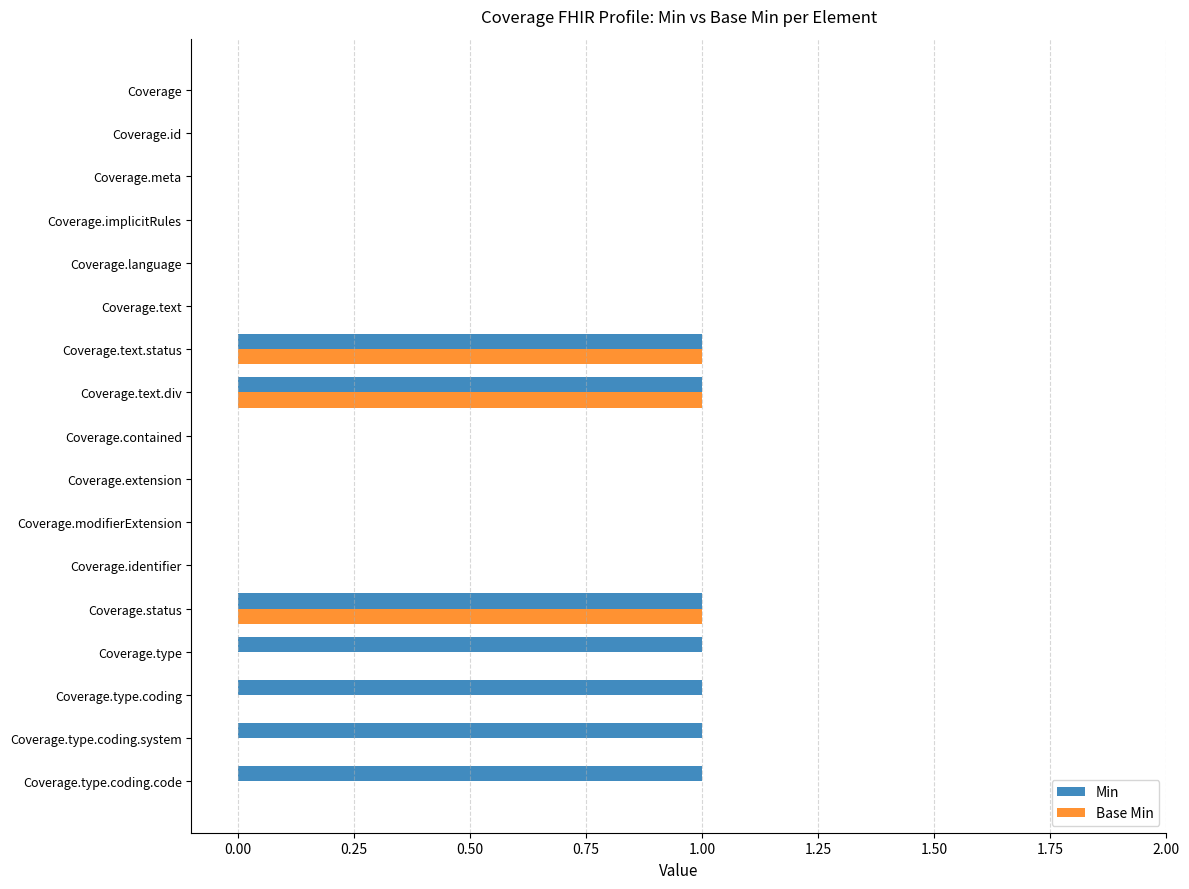

What is the sum of all Min values?

7